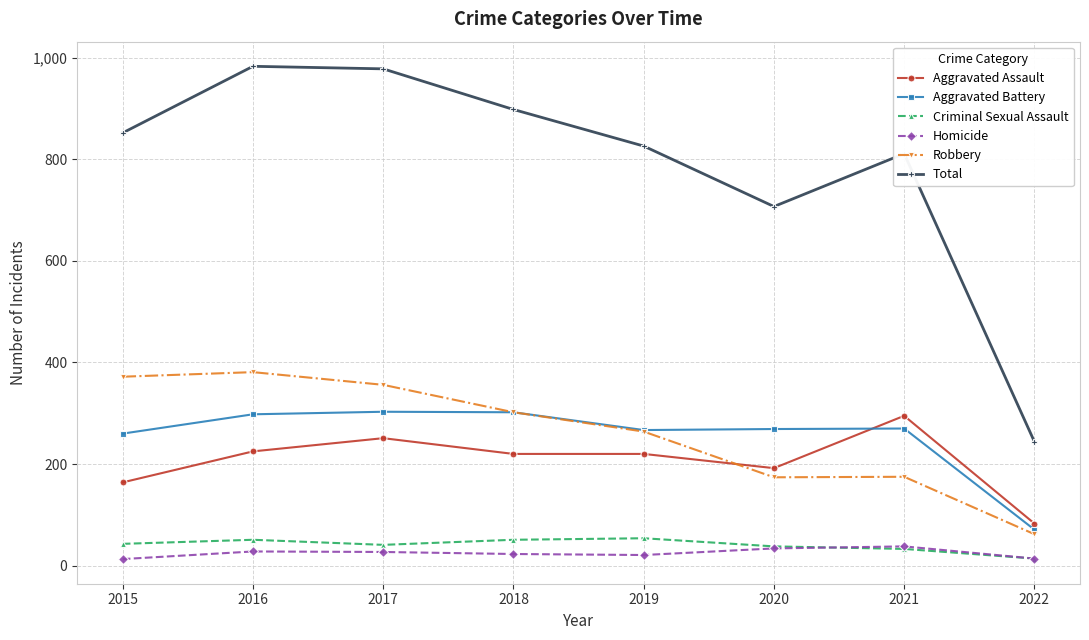

Where is the first local maximum for Aggravated Assault?

2017